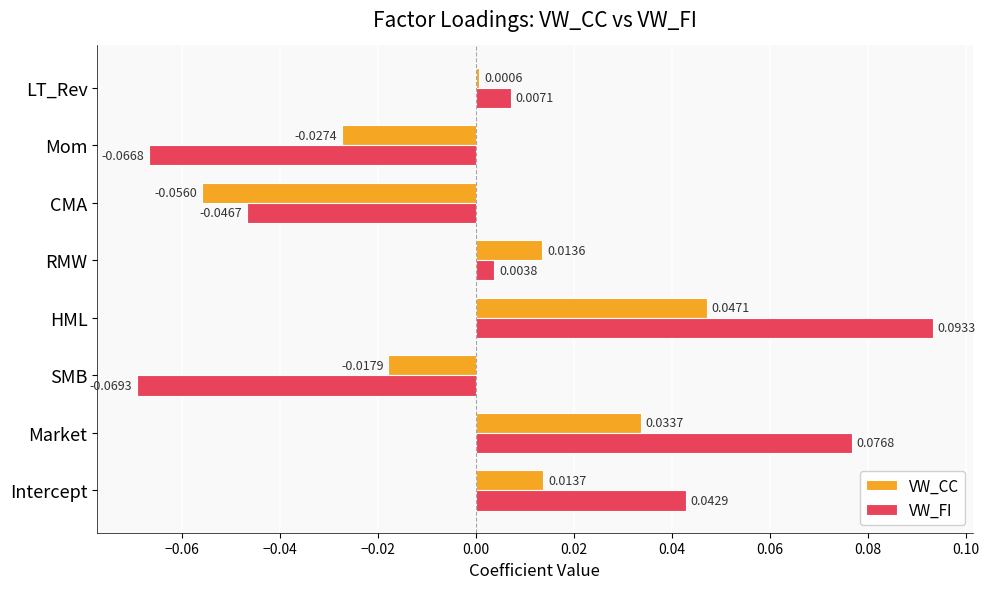

Which series changed the most between Intercept and LT_Rev?

VW_FI